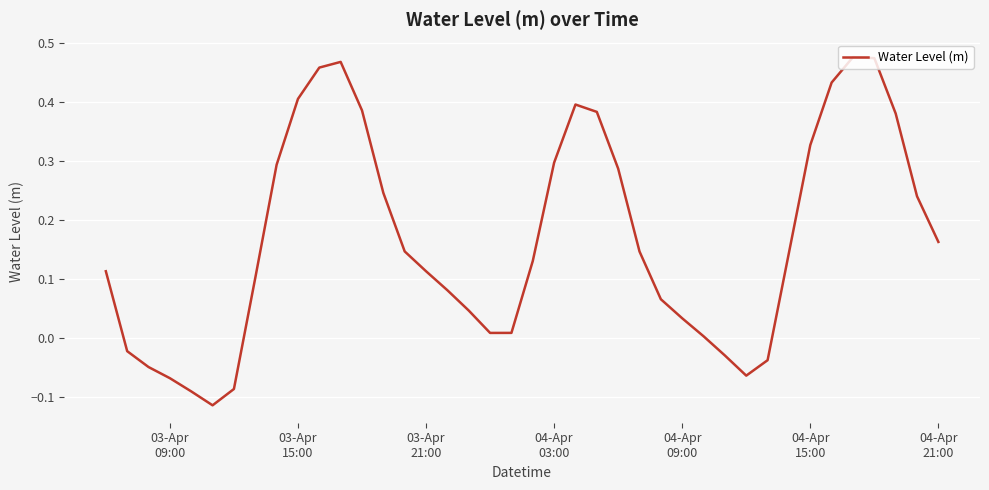

What is the difference between the maximum and minimum values?

0.6